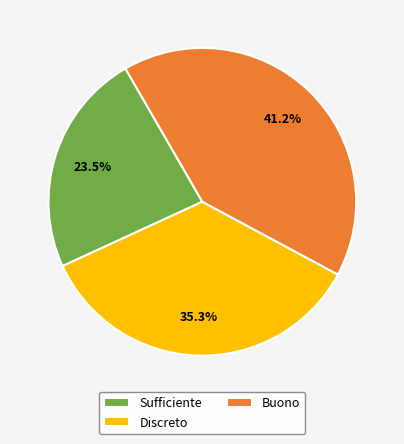

The Discreto slice represents 27% of the pie. True or false?

False